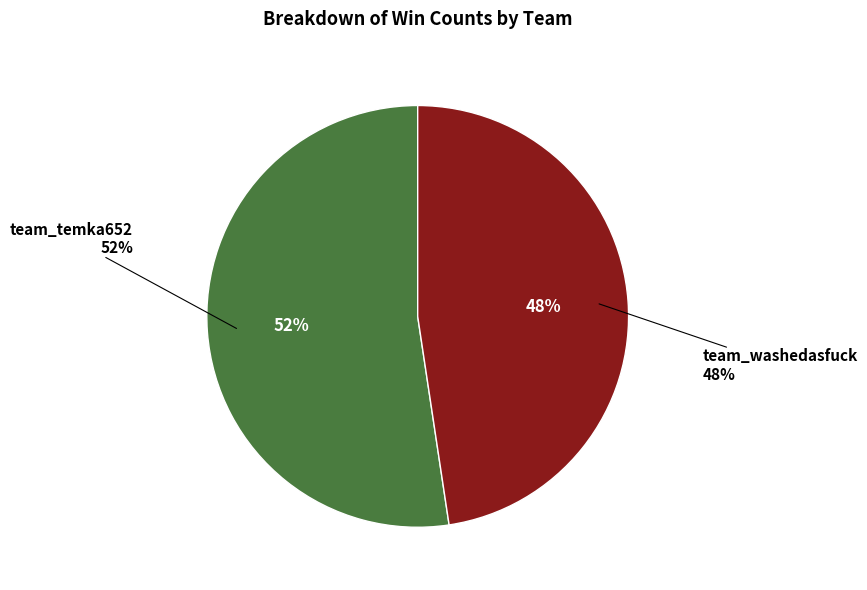

What percentage is the team_washedasfuck slice, to the nearest percent?

48%